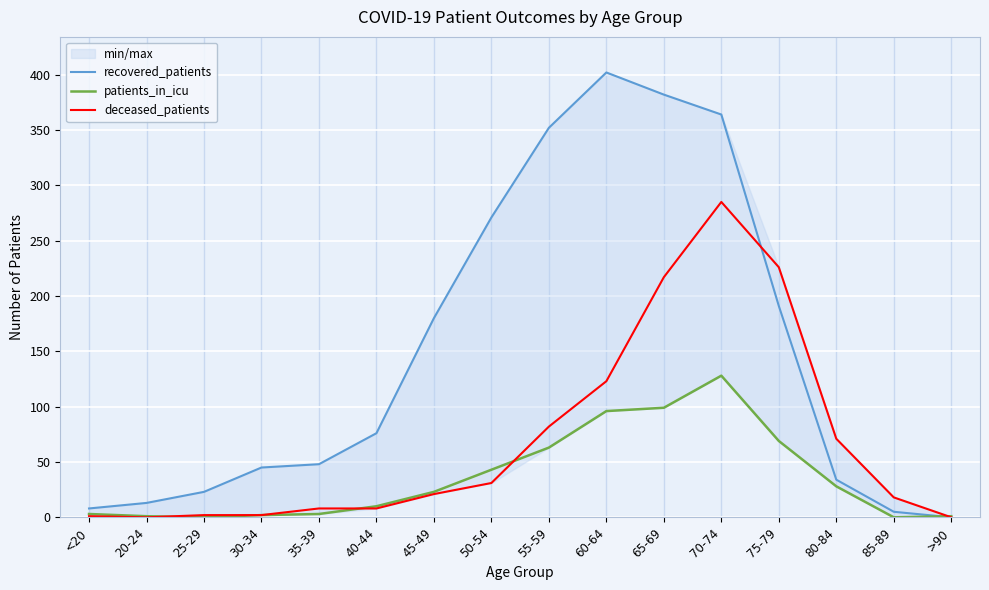

Which category has the lowest value in the recovered_patients series?

>90